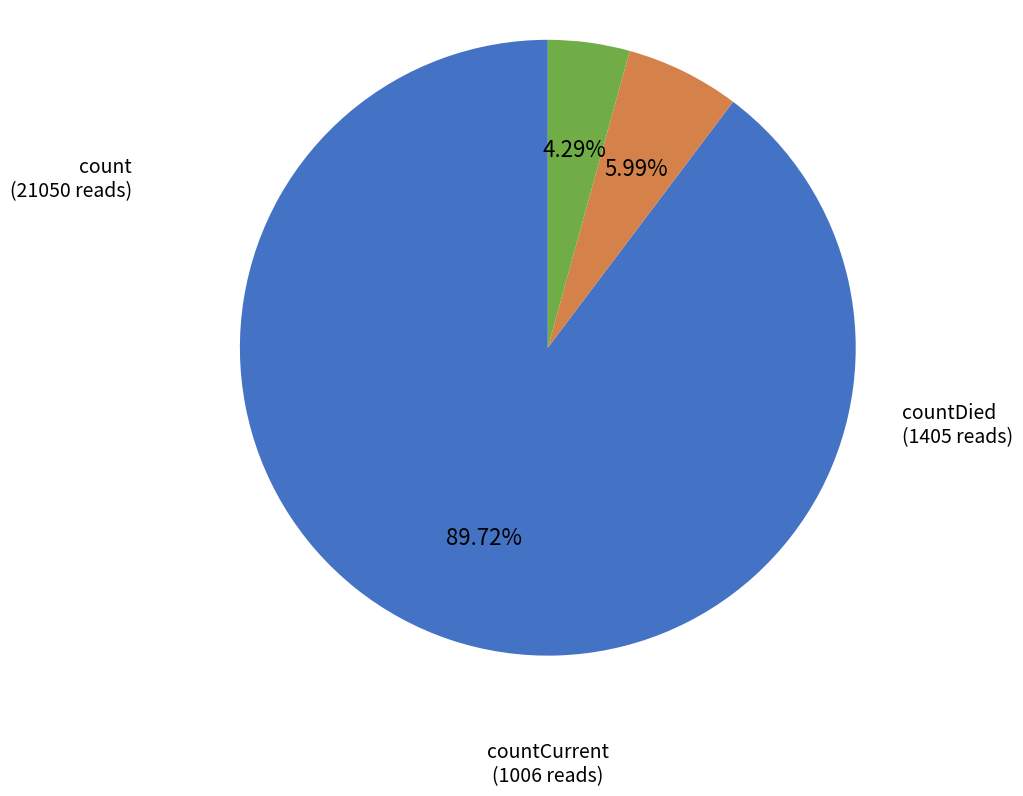

Is there any slice that represents more than half of the pie?

Yes